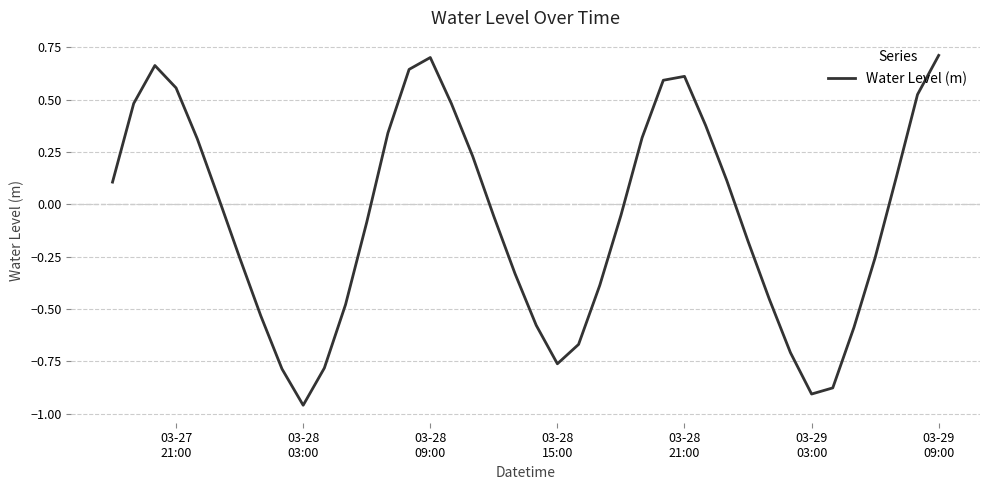

What is the difference between the maximum and minimum values?

1.7